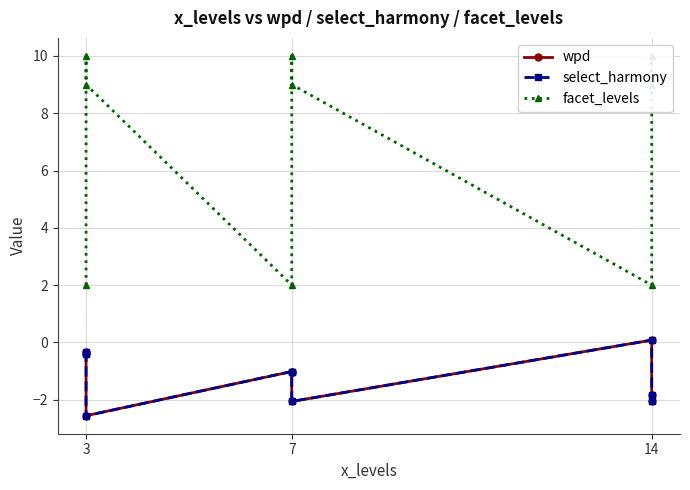

Which series changed the most between 3 and 14?

facet_levels